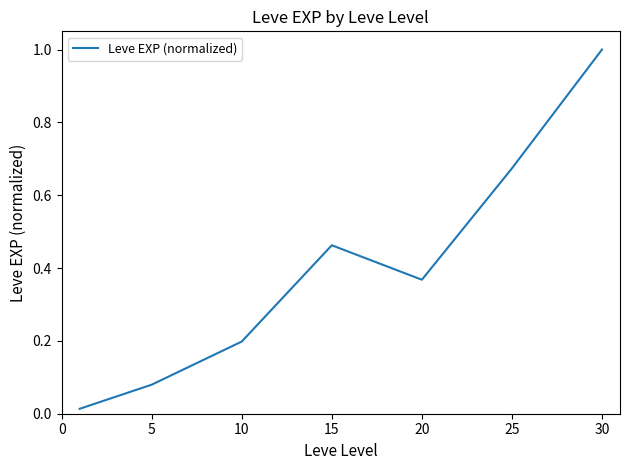

True or false: there are more than 2 points higher than both neighbors.

False